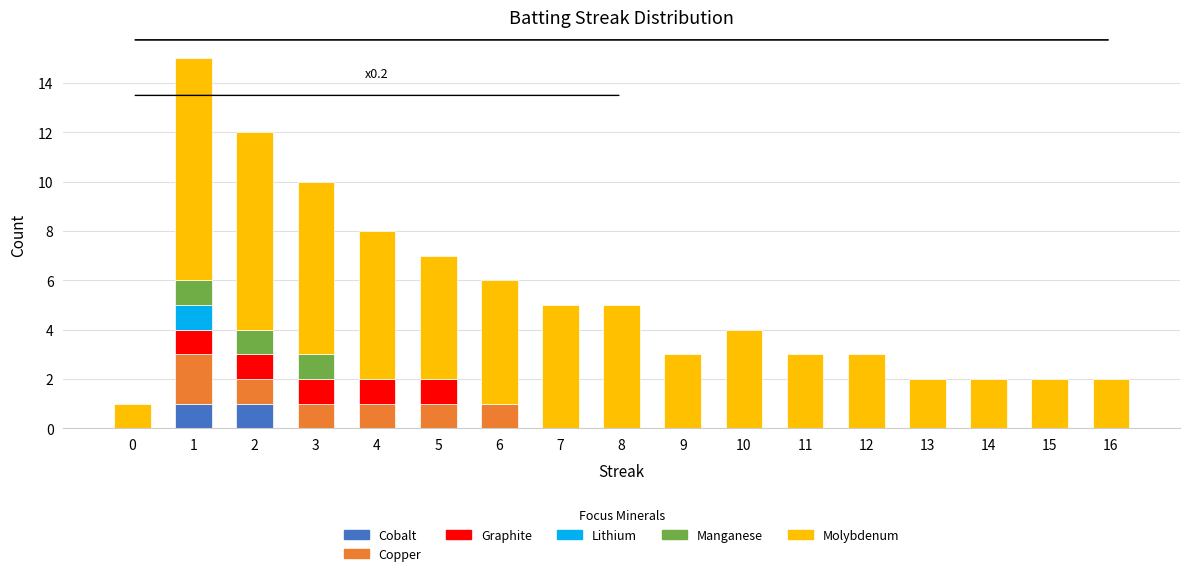

What are all the series names shown in the legend?

Cobalt, Copper, Graphite, Lithium, Manganese, Molybdenum